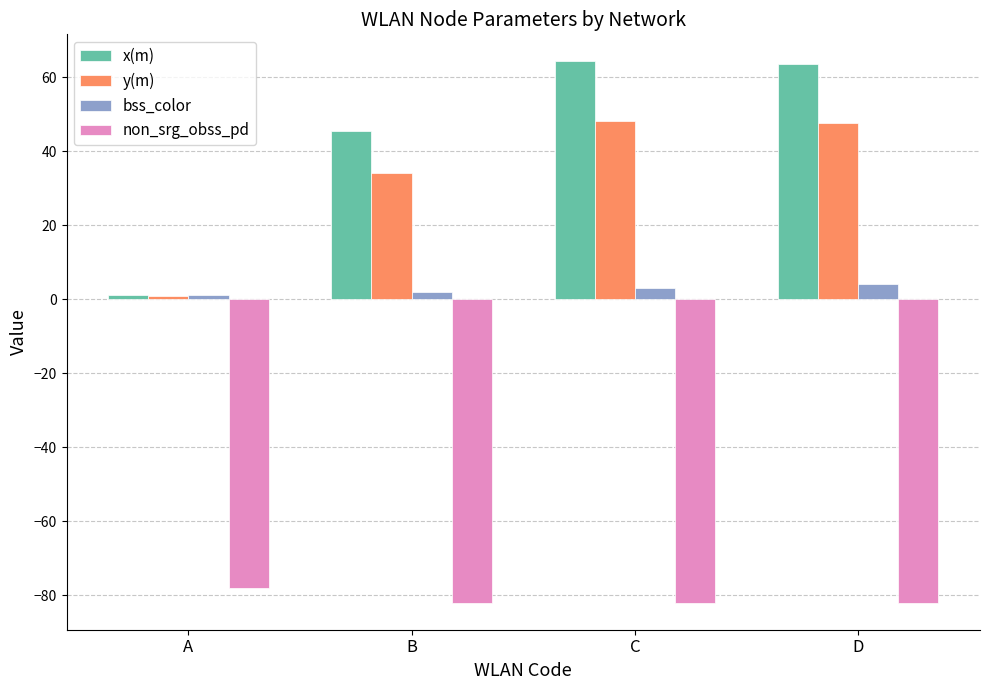

Which series has the widest spread of values?

x(m)